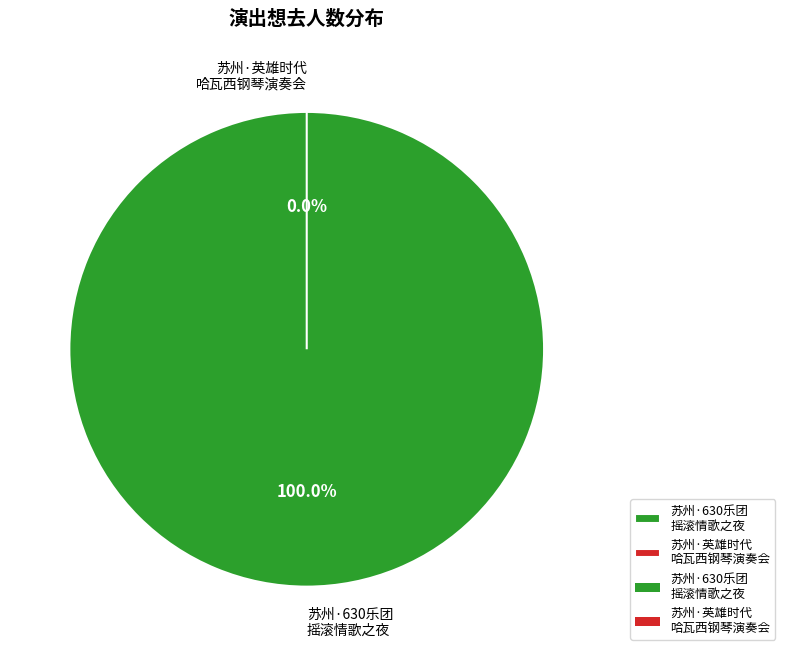

Which slice is the largest?

苏州·630乐团摇滚情歌之夜《真的爱你》《挪威的森林》重温经典演唱会